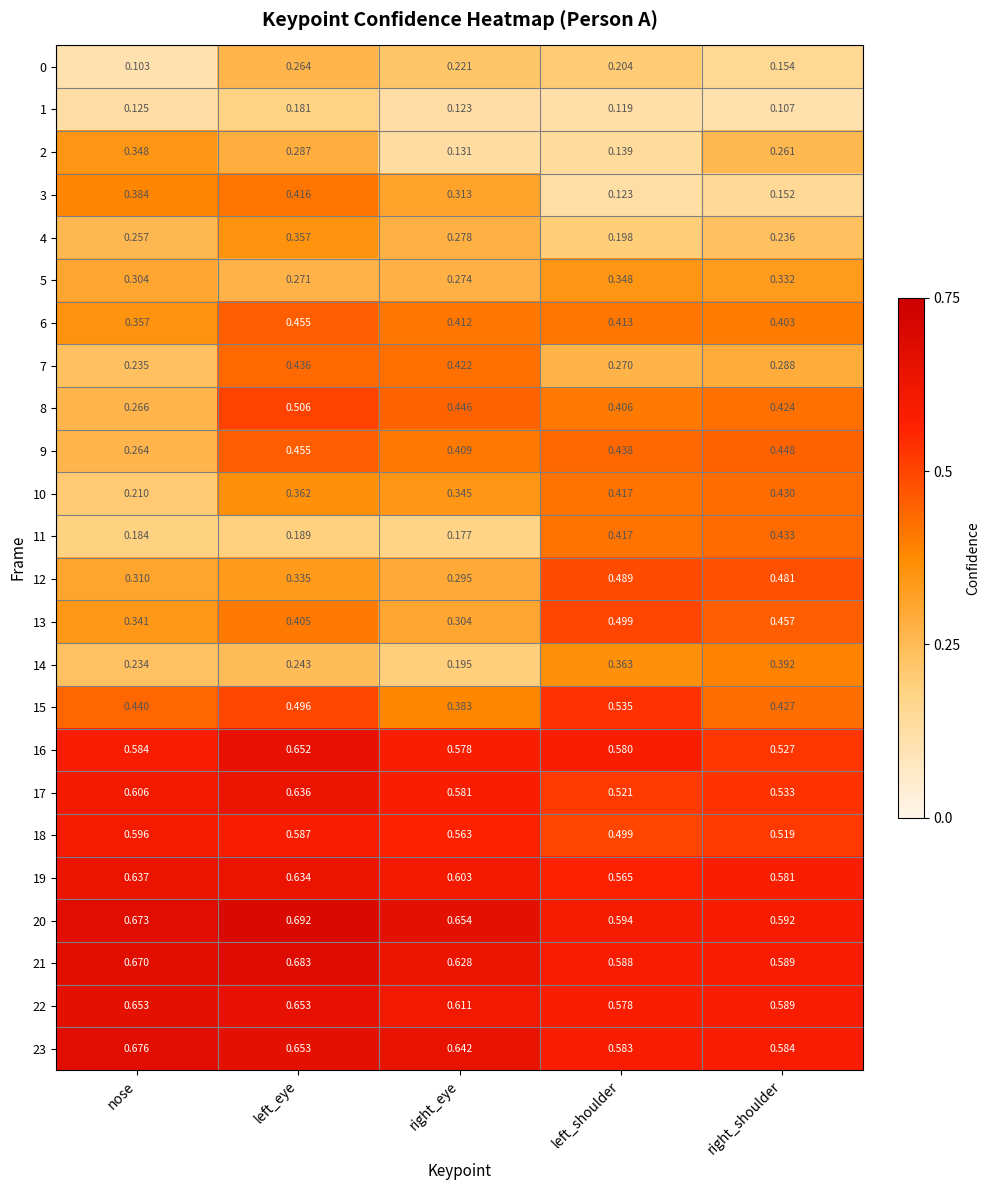

Rank the categories by 0 value from highest to lowest.

left_eye, right_eye, left_shoulder, right_shoulder, nose